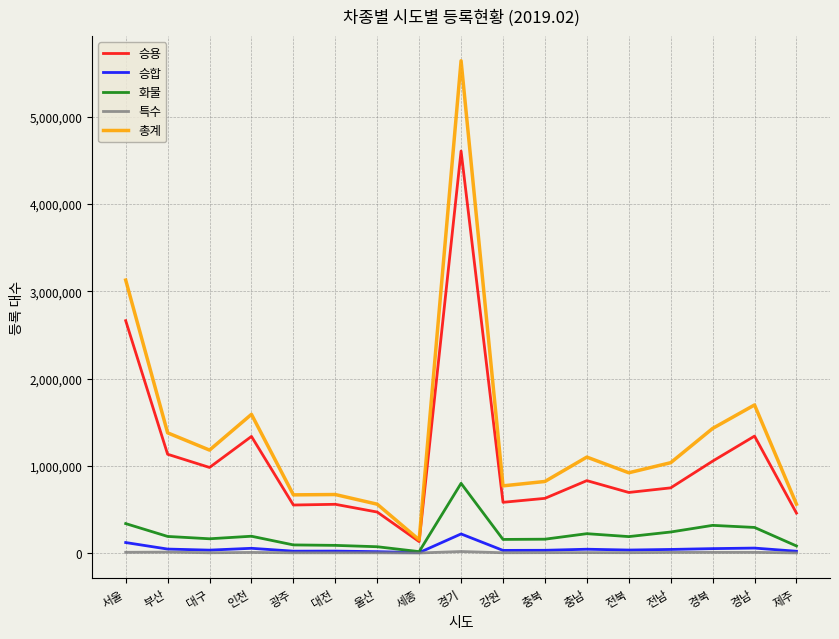

At which label does 승용 reach its peak?

경기